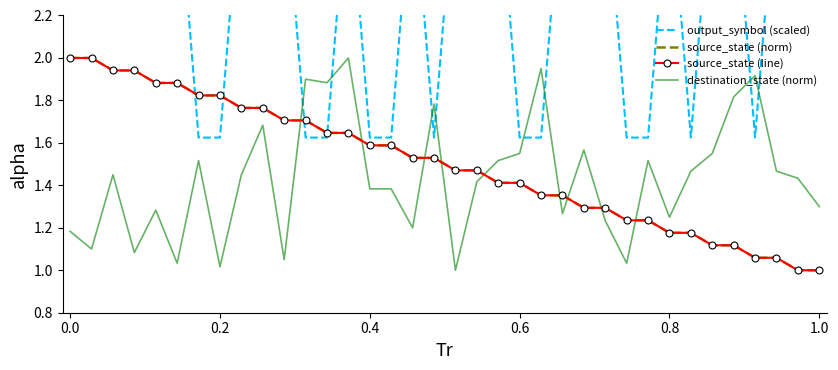

Which series has the largest total across all categories?

output_symbol (scaled)